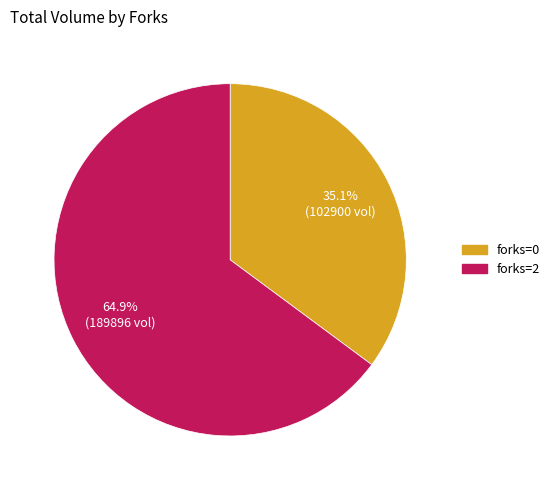

Does any single category account for the majority?

Yes